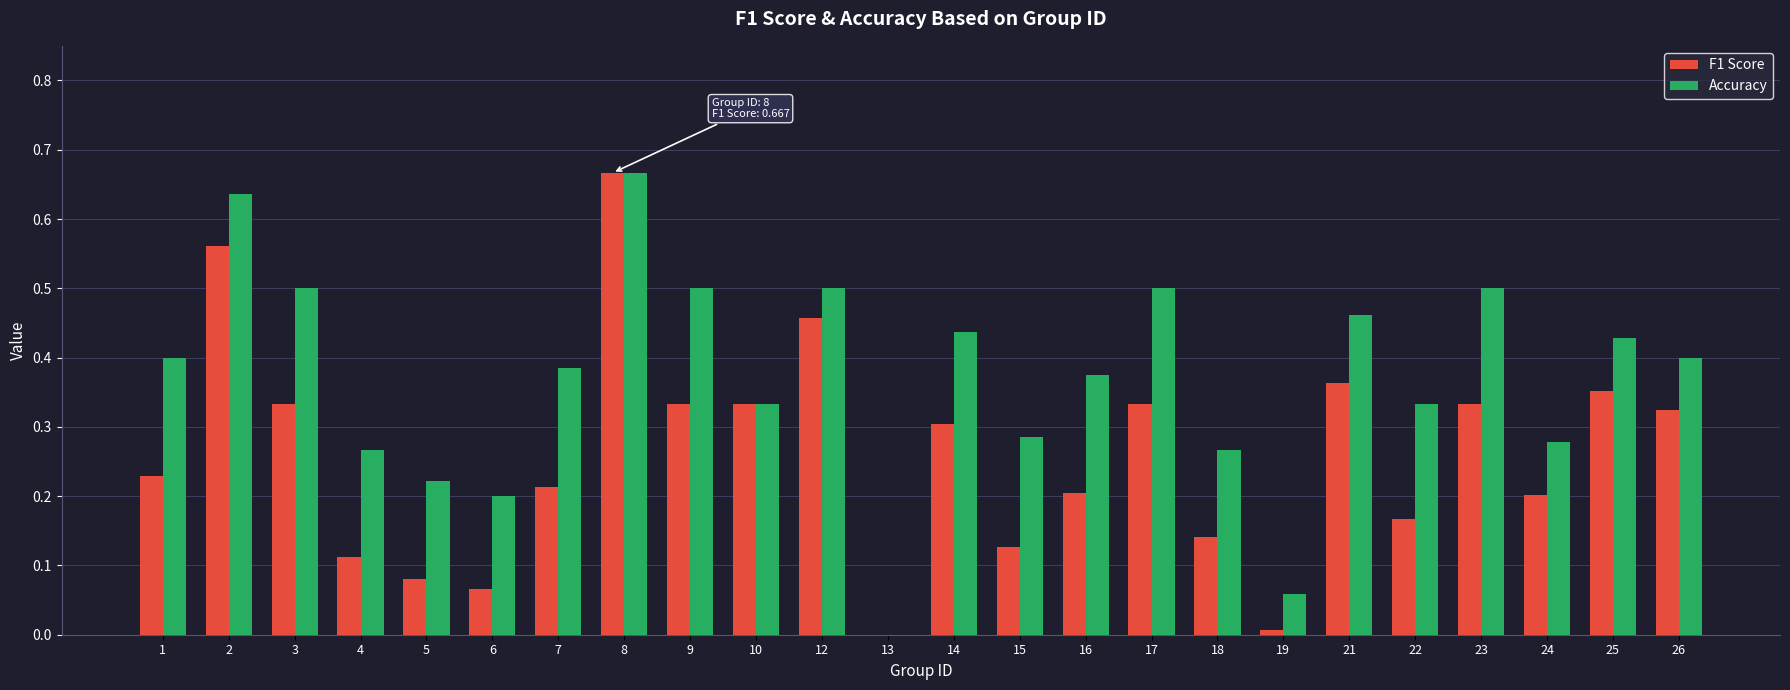

True or false: F1 Score has a value of 0.3 at 23.

True